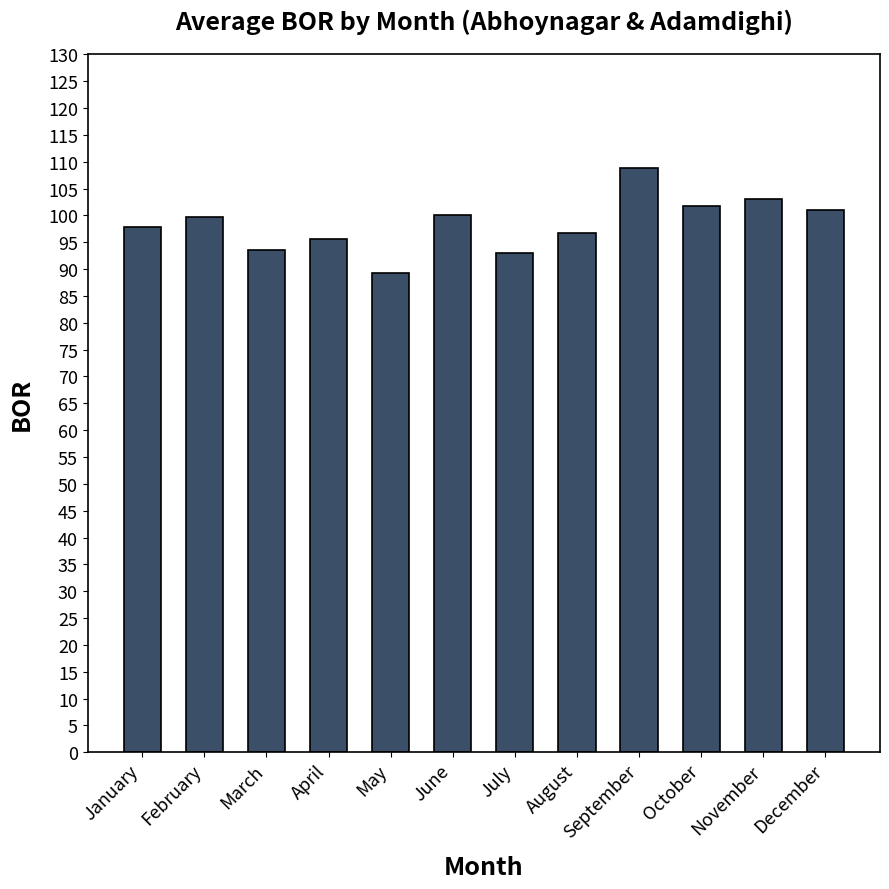

True or false: the data shows 38.9 at February.

False